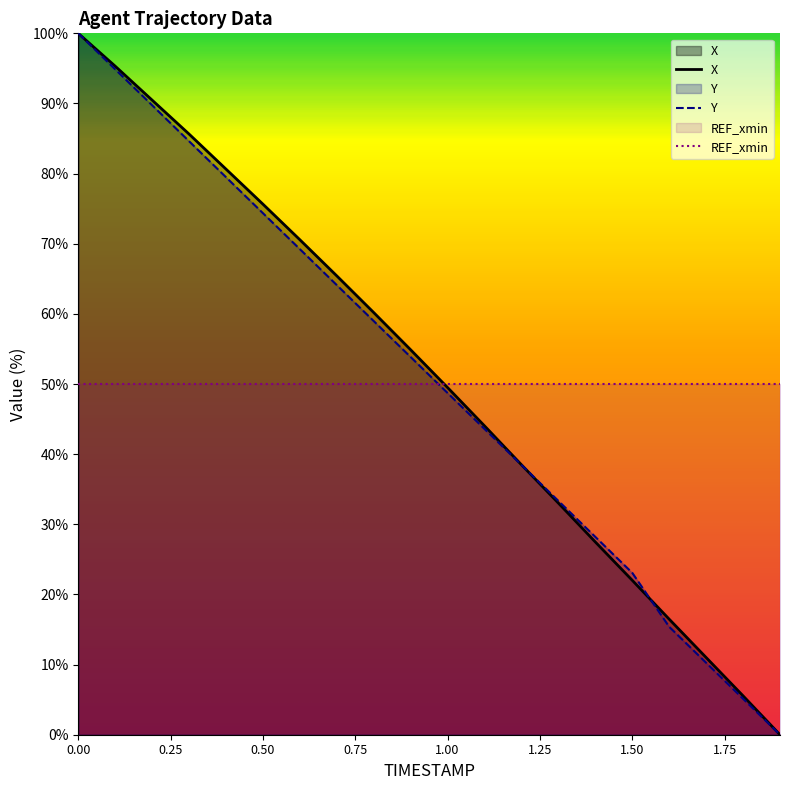

True or false: Y has a value of 23.1 at 1.50.

True